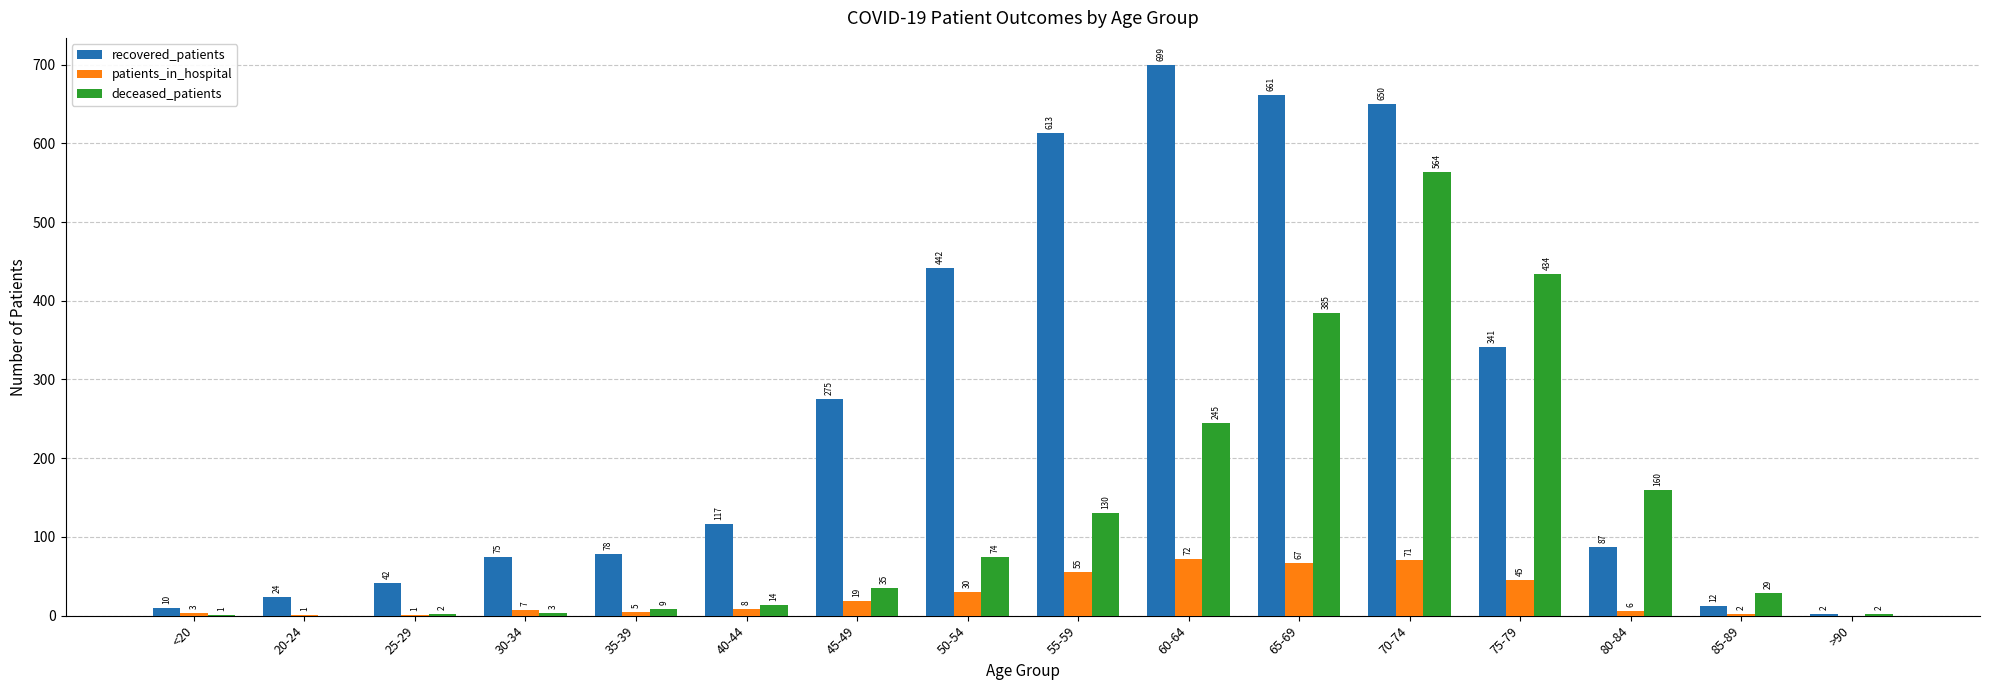

Between 35-39 and 85-89, which series saw the biggest shift?

recovered_patients